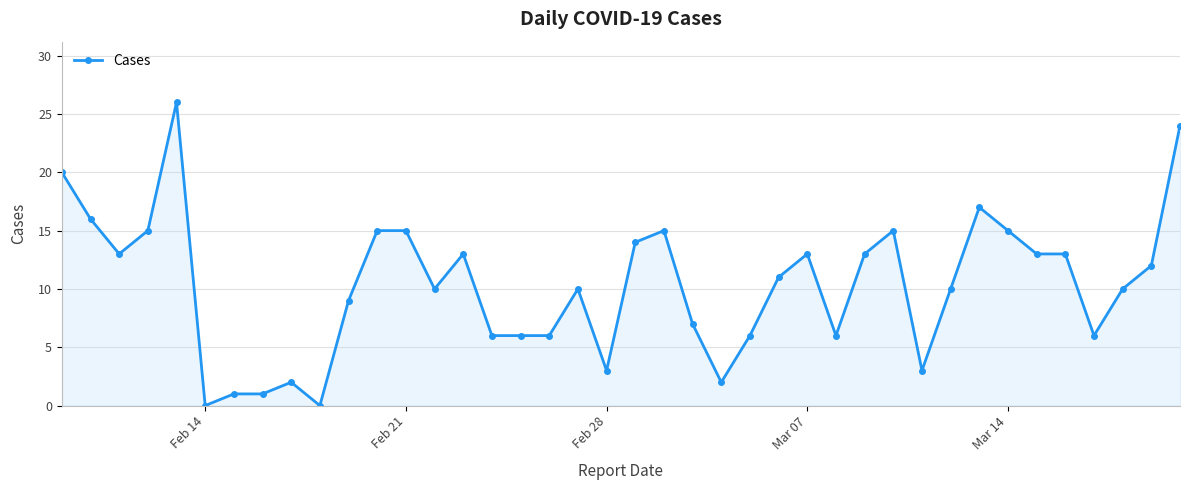

What is the value of the 19th point from the left?

10